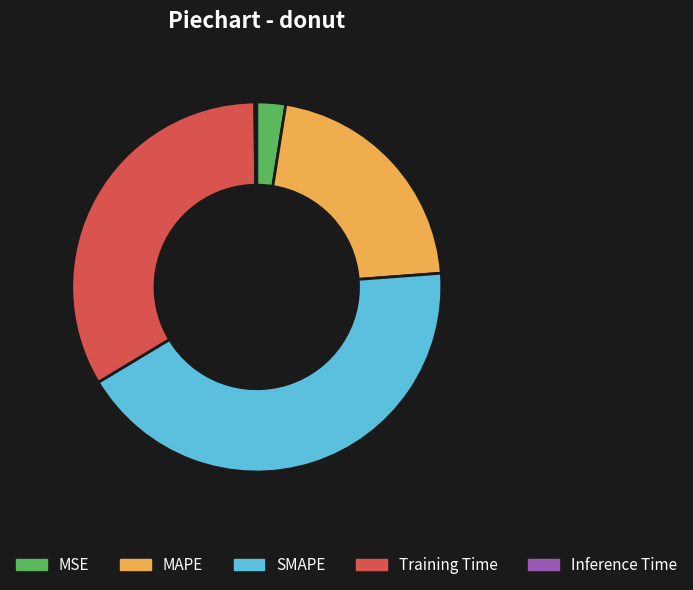

True or false: MAPE accounts for 31% of the total.

False